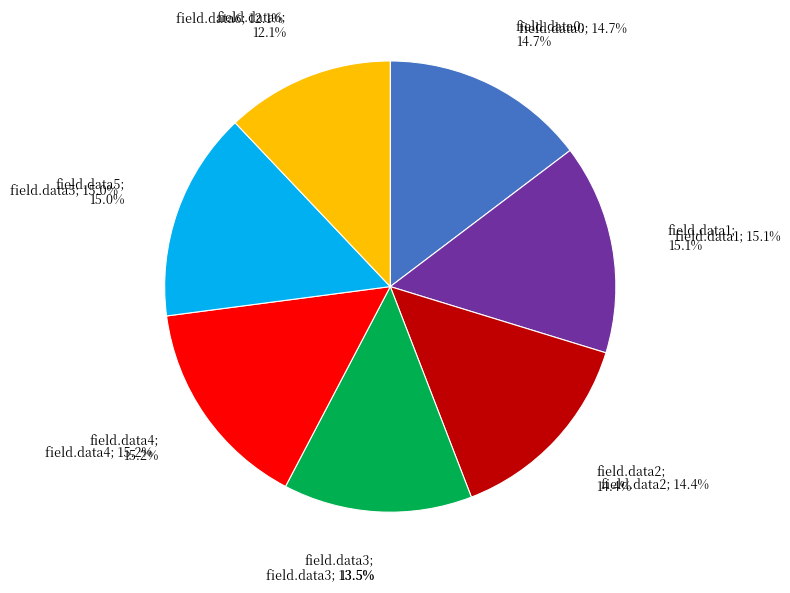

To the nearest percent, what is the combined percentage of field.data2 and field.data3?

28%